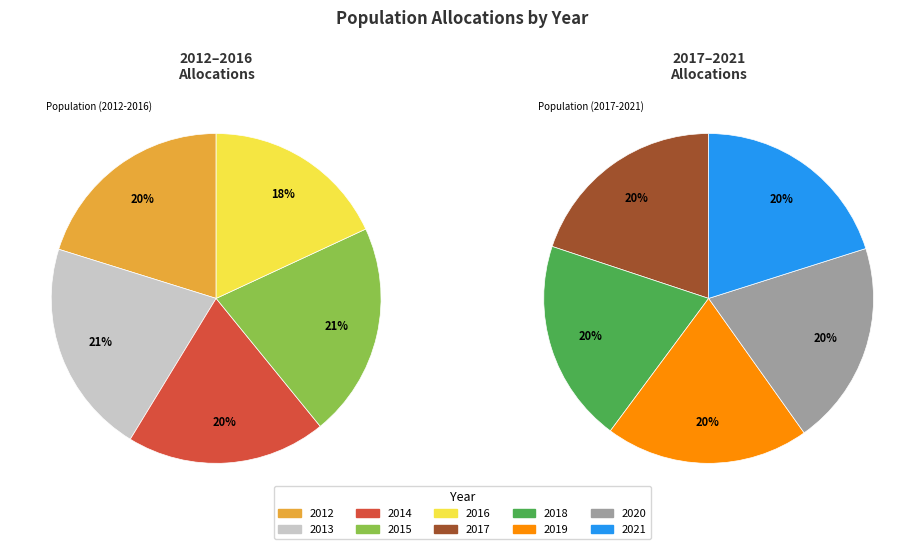

Rank the categories by value from highest to lowest.

2013, 2015, 2012, 2014, 2021, 2020, 2019, 2018, 2017, 2016